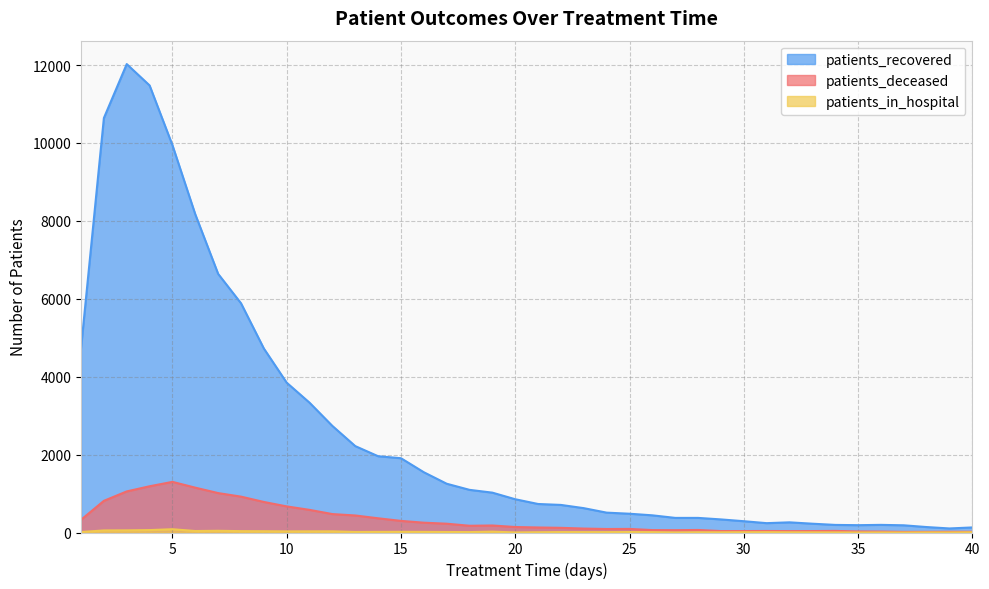

The patients_in_hospital series shows 5 at 32. True or false?

True